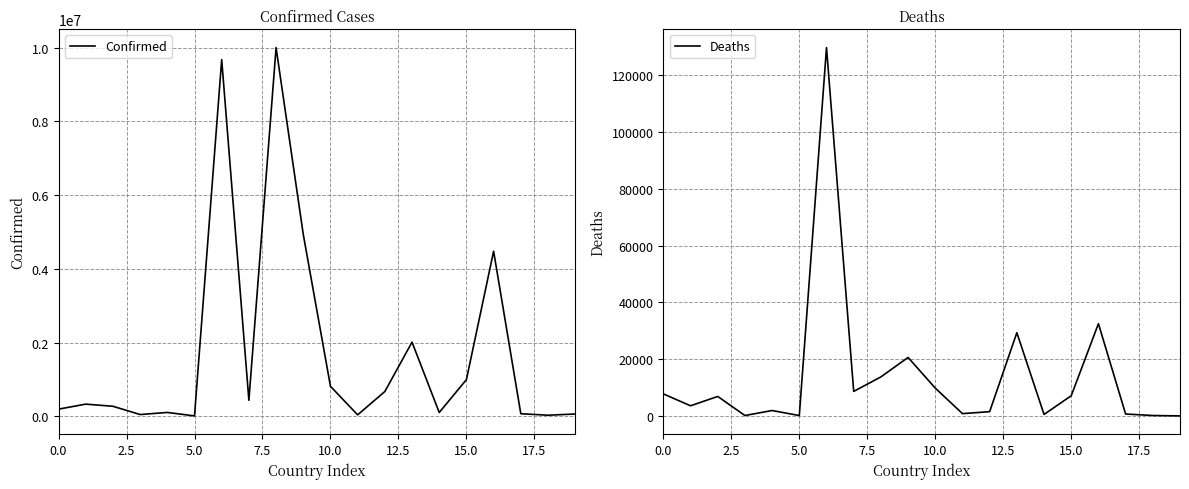

How many data points does each series have?

20